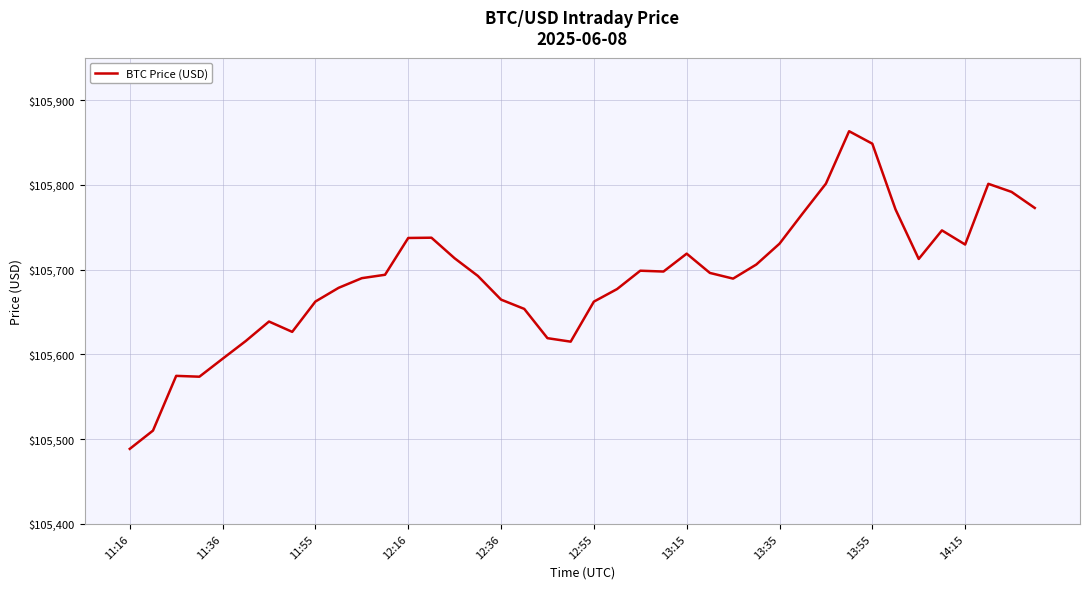

What is the difference between the second highest and minimum values?

360.0